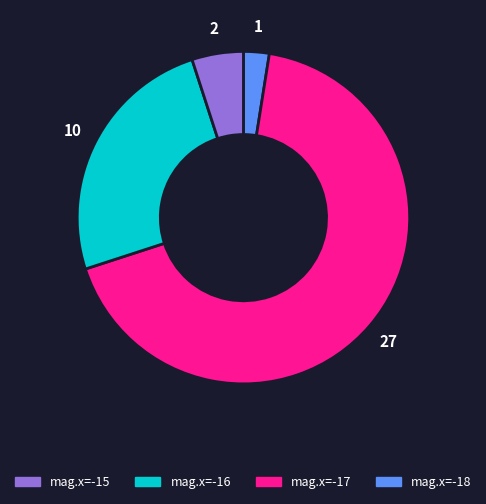

Is there a majority slice in this chart?

Yes